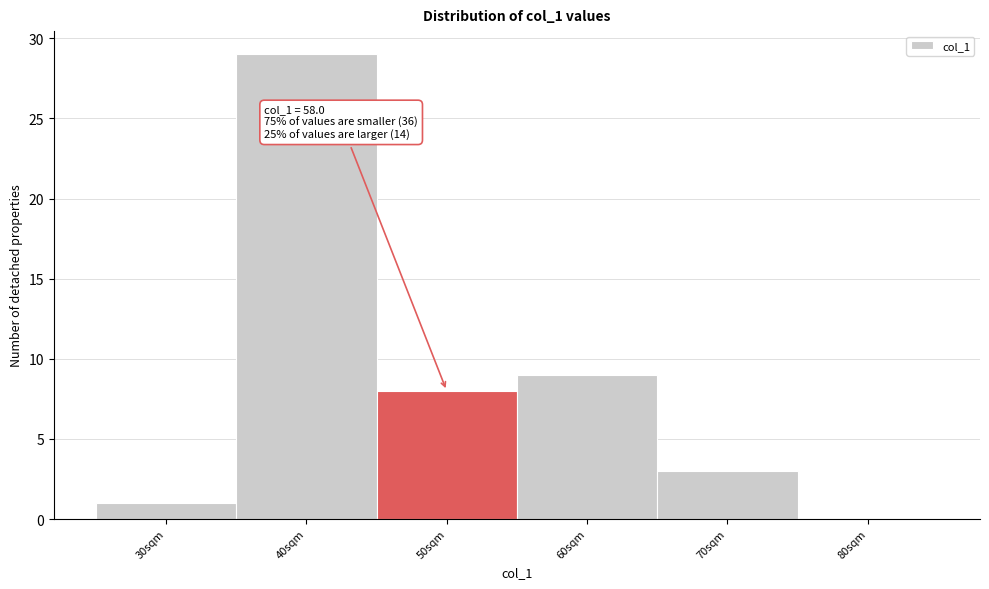

Reading right to left, transcribe all the data shown in this chart.

80sqm=0	70sqm=3	60sqm=9	50sqm=8	40sqm=29	30sqm=1